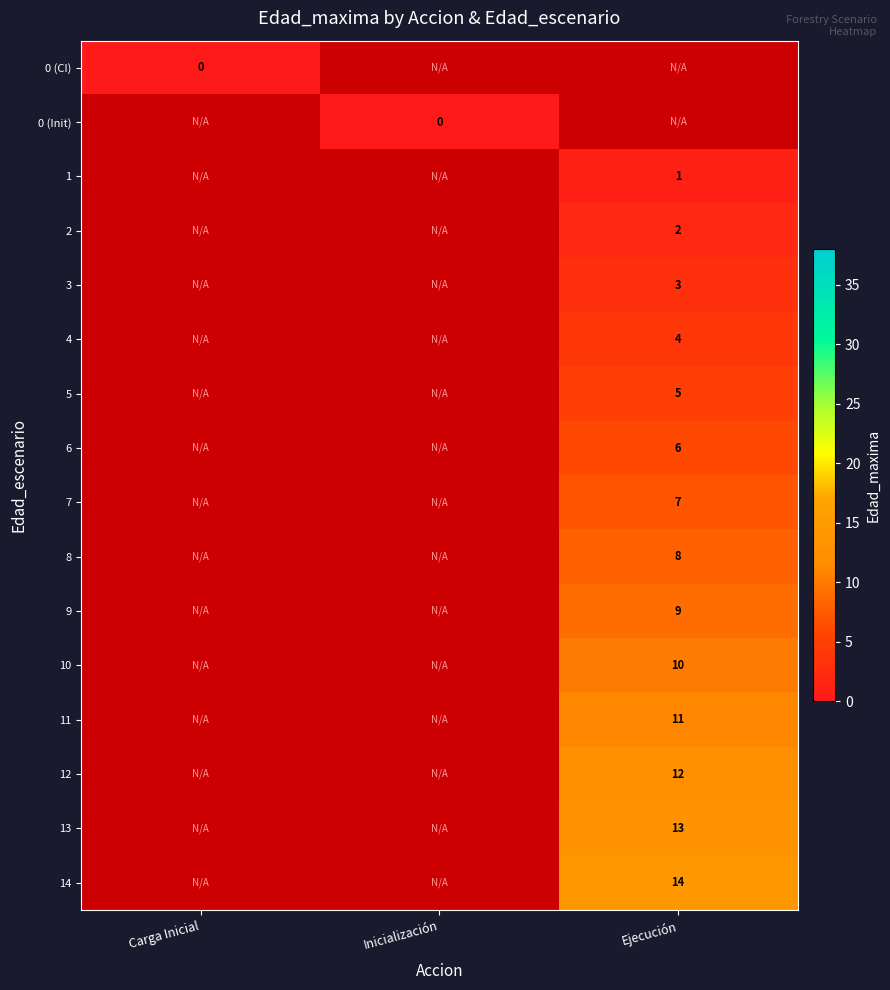

At how many categories does at least one series exceed 10?

1